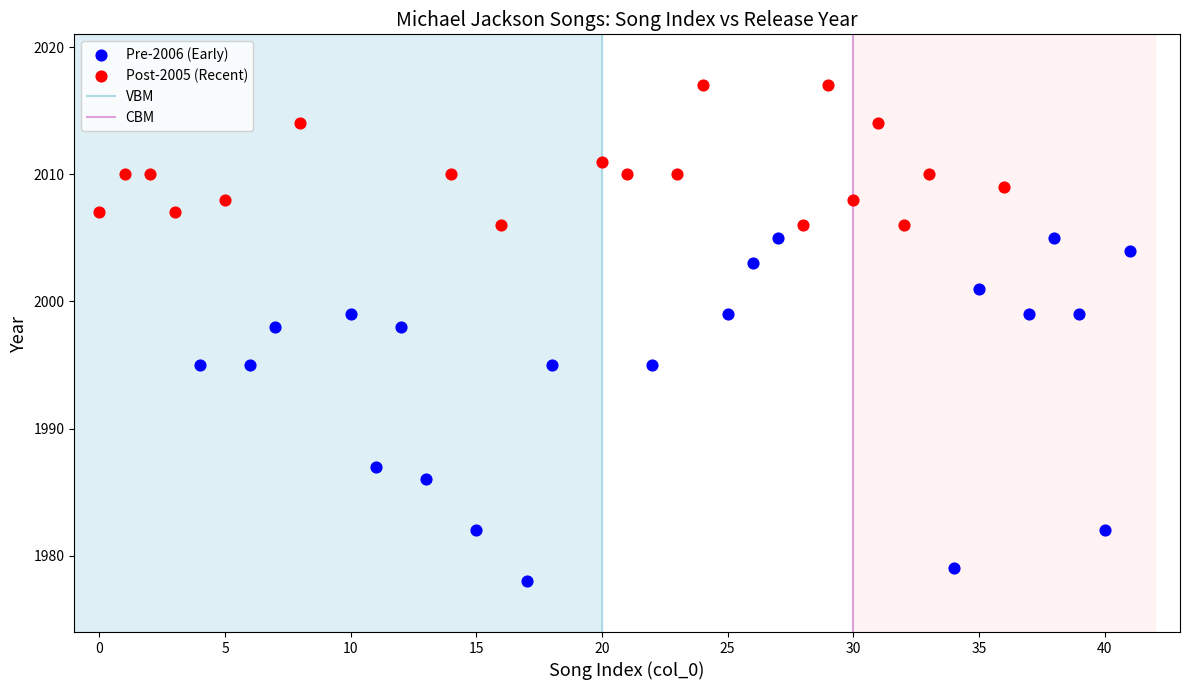

Which series contains the highest Y value?

Post-2005 (Recent)